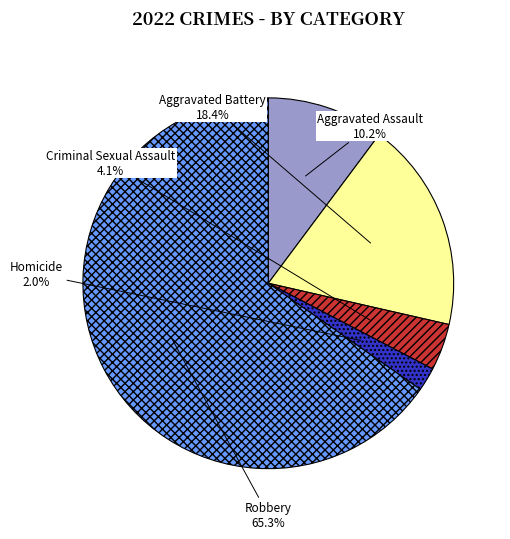

Does Aggravated Assault represent more than half of the total?

No